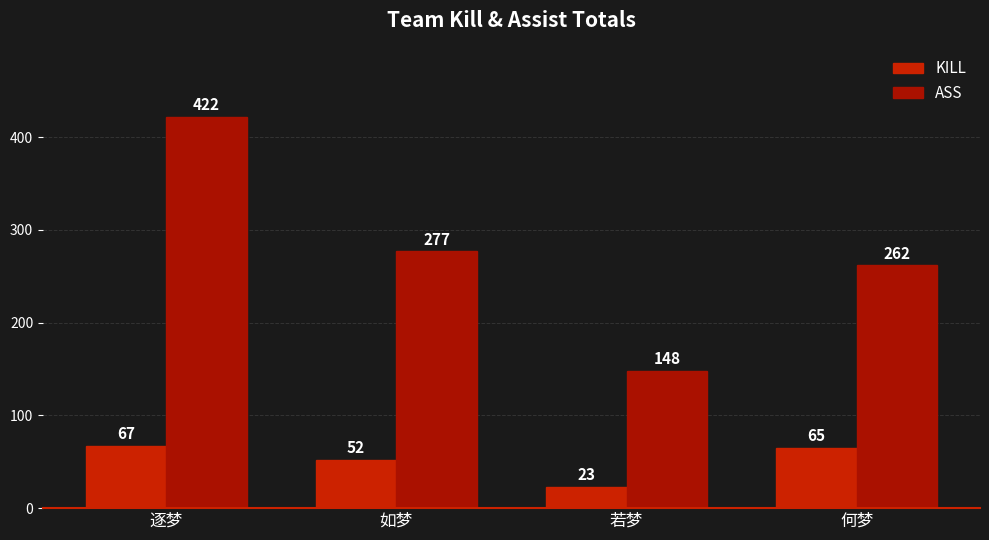

Is it true that KILL equals 7 at 若梦?

False